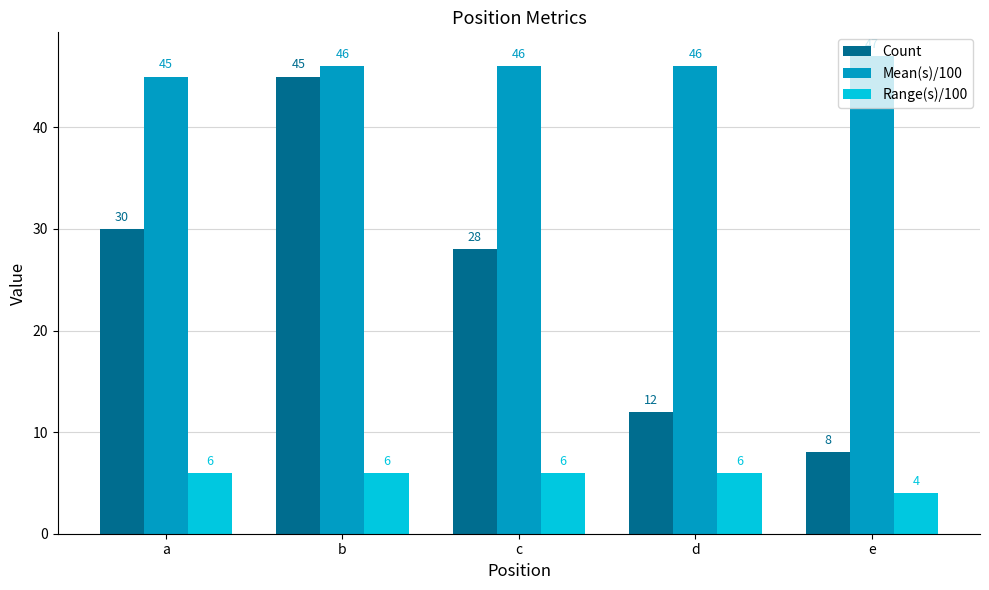

Which series has the largest total across all categories?

Mean(s)/100